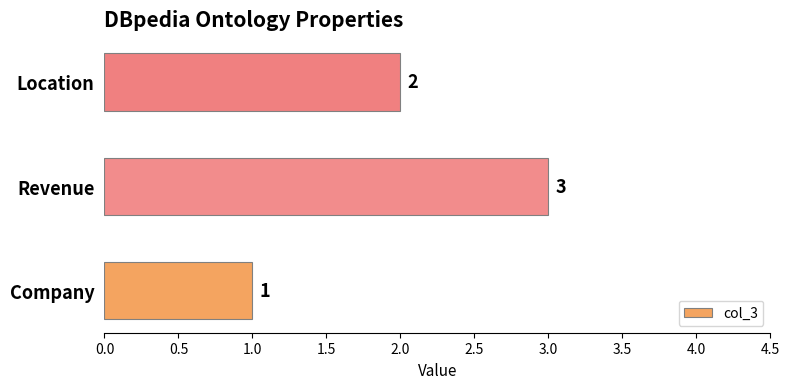

Which has a higher value, Revenue or Company?

Revenue